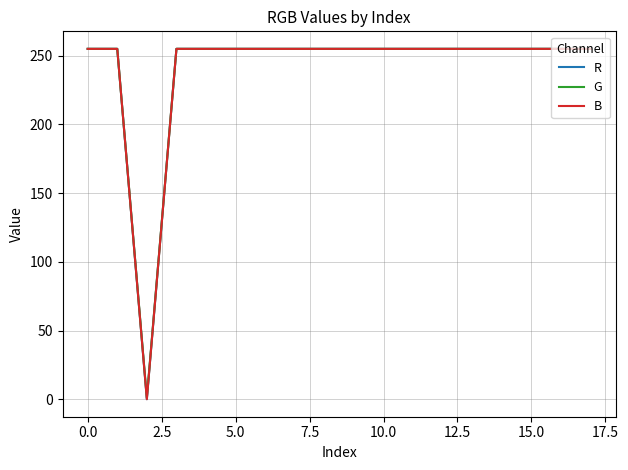

Is this an area chart (filled region under the line)?

No